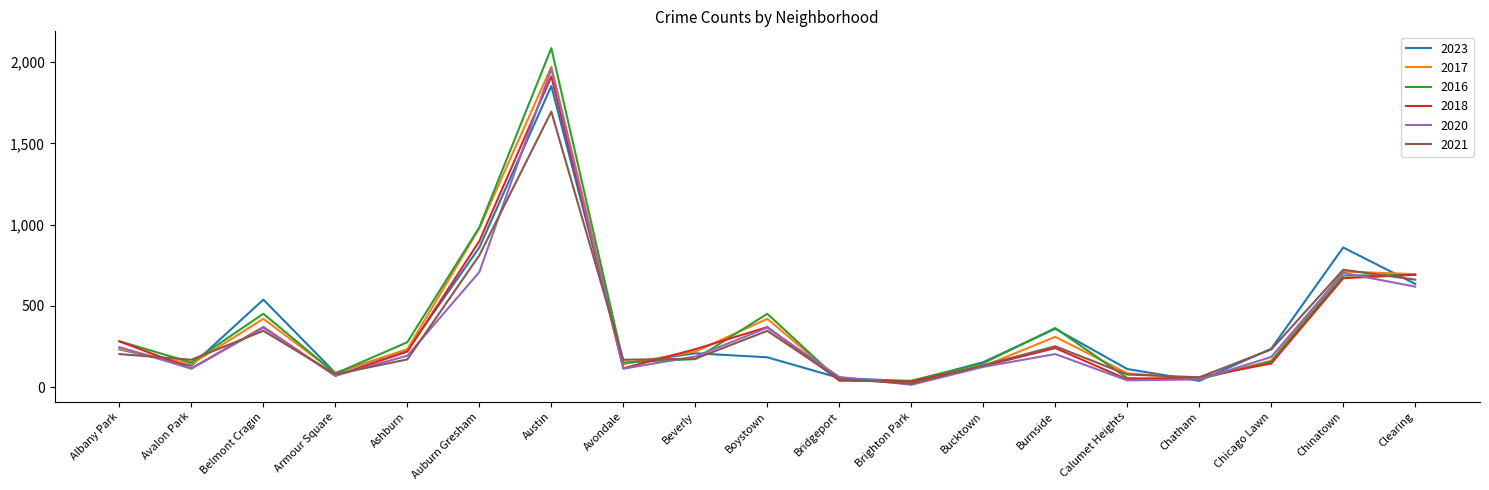

What is the spread (max minus min) of values at Beverly?

61